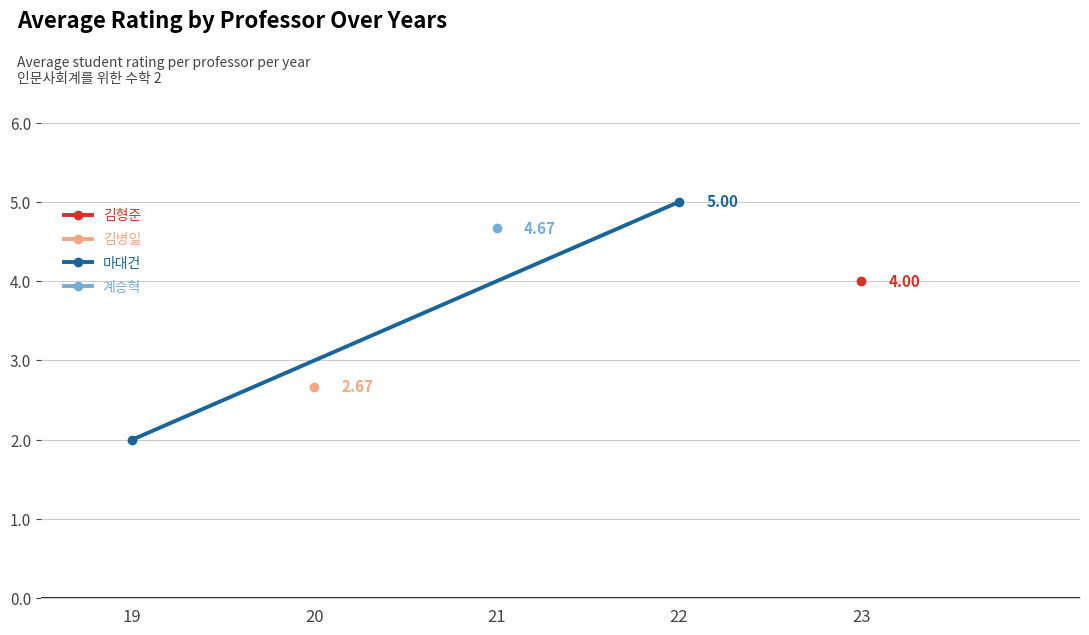

What is the difference between the maximum and minimum values?

3